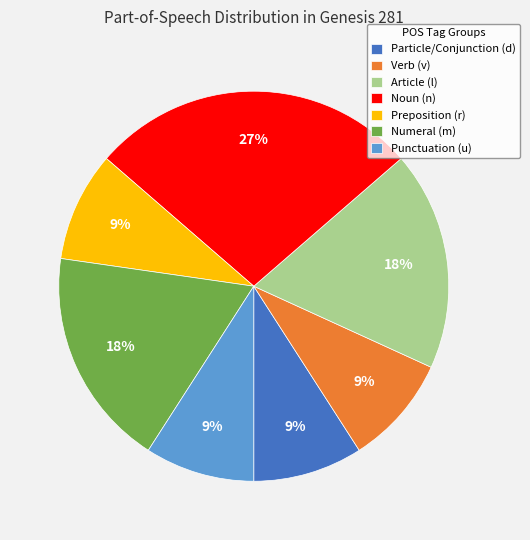

Combined, do Preposition (r) and Numeral (m) account for over 50%?

No